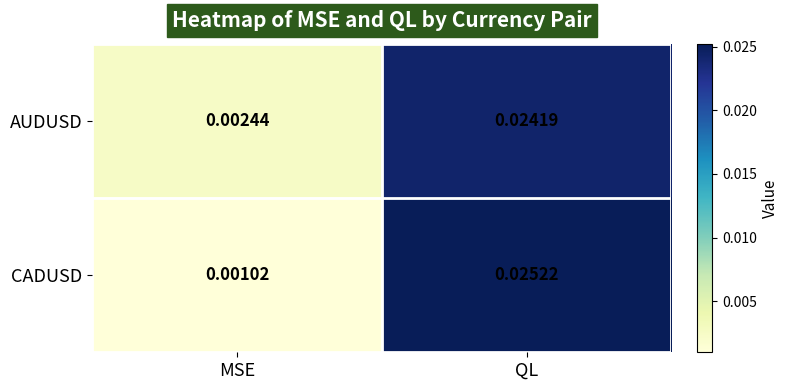

List the series in order of their peak value, lowest first.

AUDUSD, CADUSD